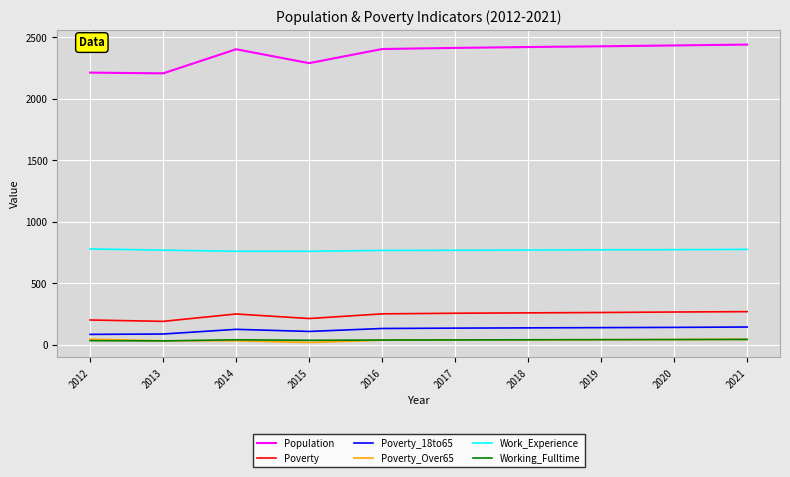

What is the greatest value displayed?

2441